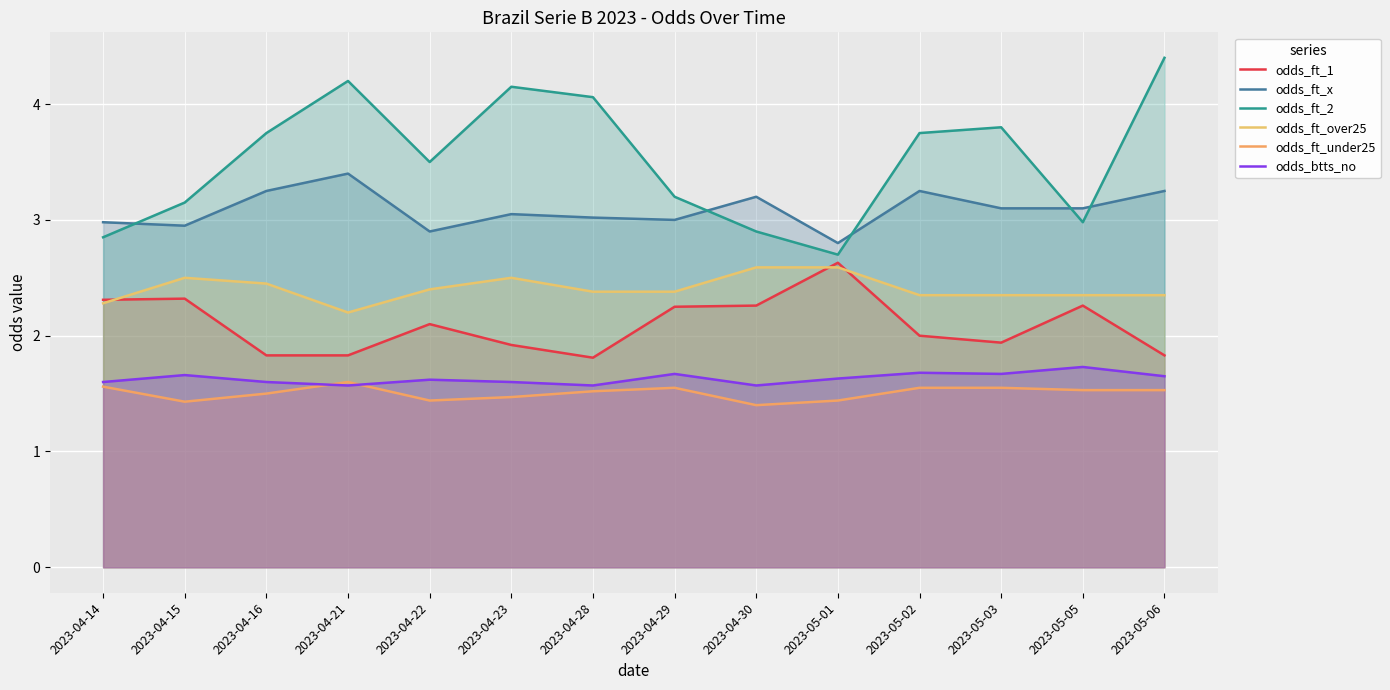

How many interior local valleys does the odds_ft_1 series have?

2